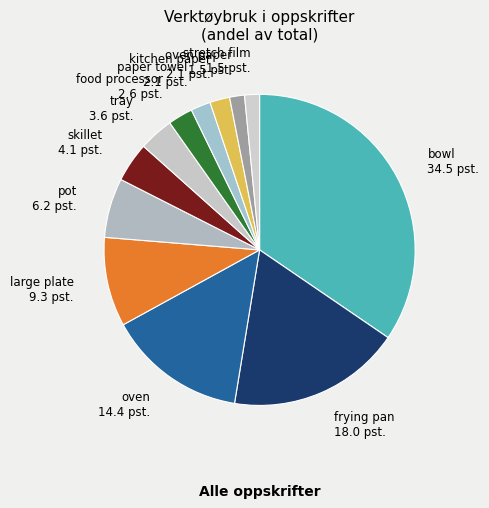

True or false: pot accounts for 6% of the total.

True